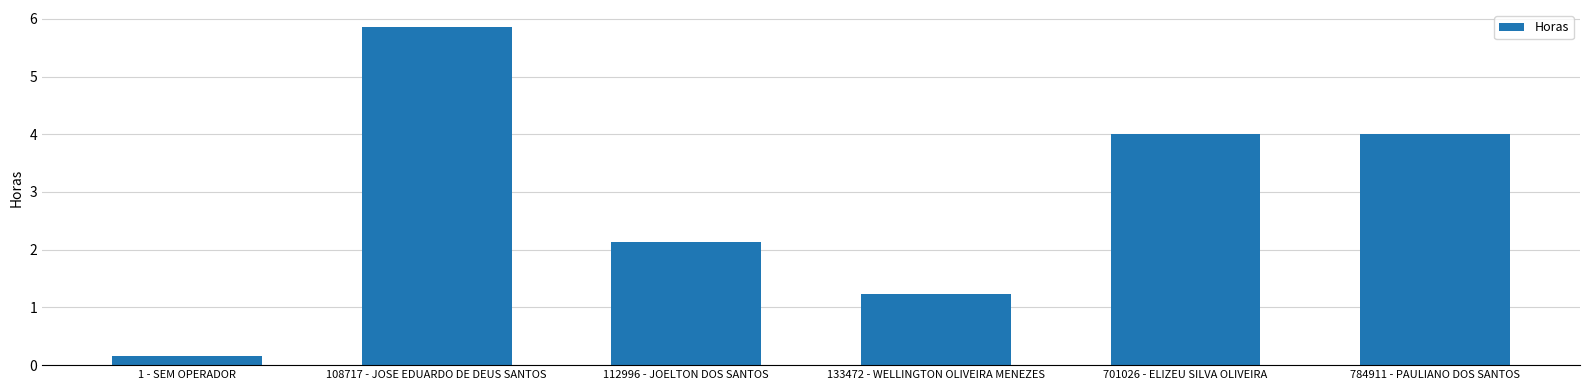

Which label corresponds to the largest value in the chart?

108717 - JOSE EDUARDO DE DEUS SANTOS